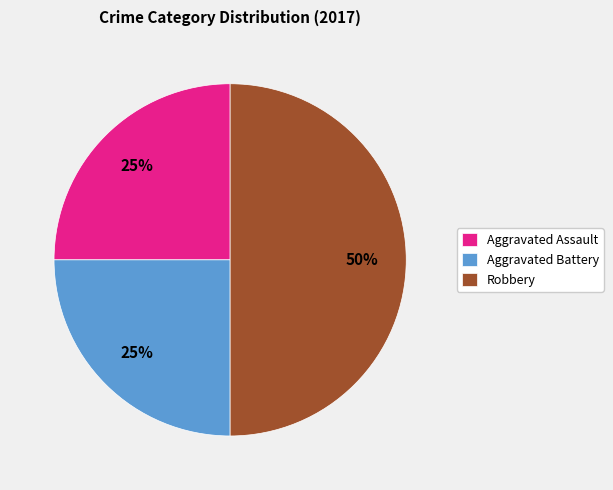

How many slices are in this pie chart?

3